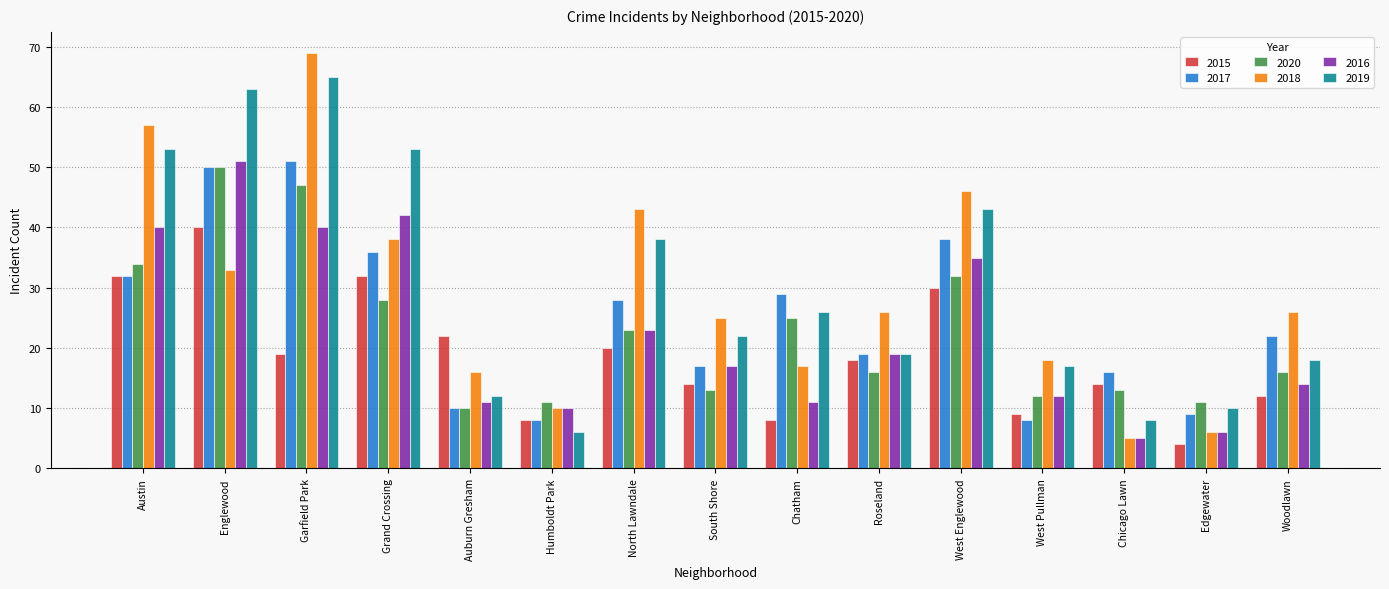

At Garfield Park, list the series in order from smallest to largest.

2015, 2016, 2020, 2017, 2019, 2018